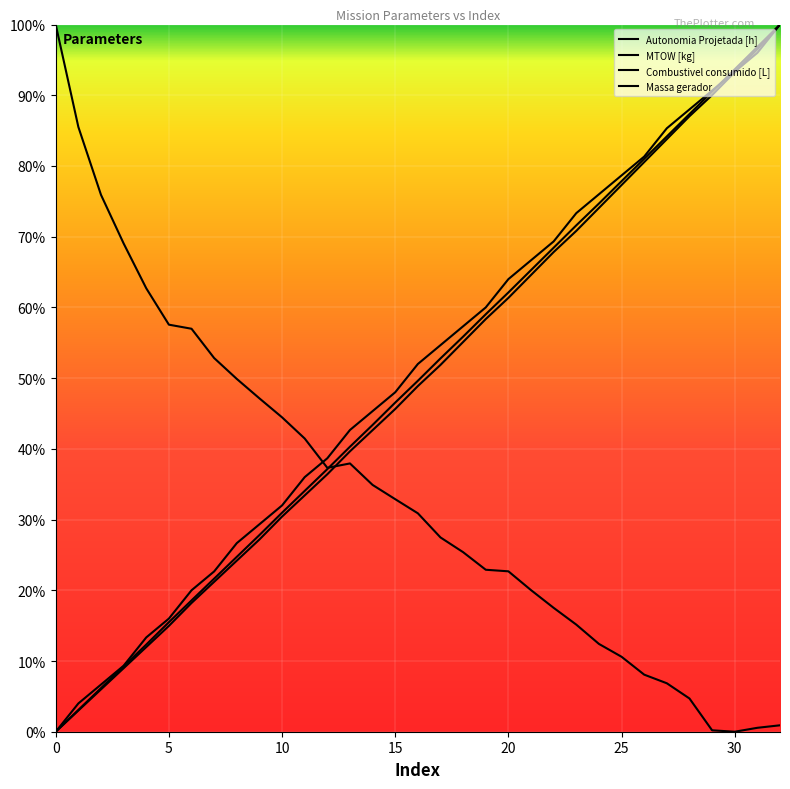

Does the chart display data point markers on the line(s)?

No